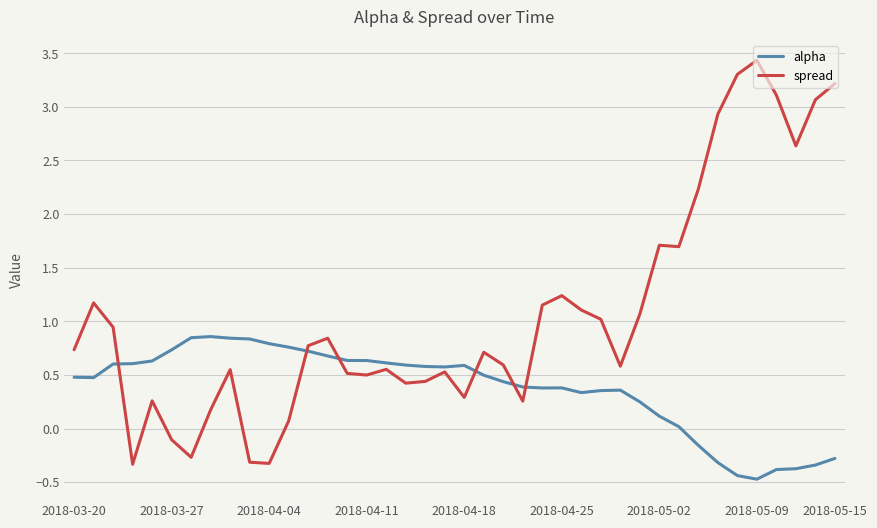

What is the greatest value displayed?

3.4